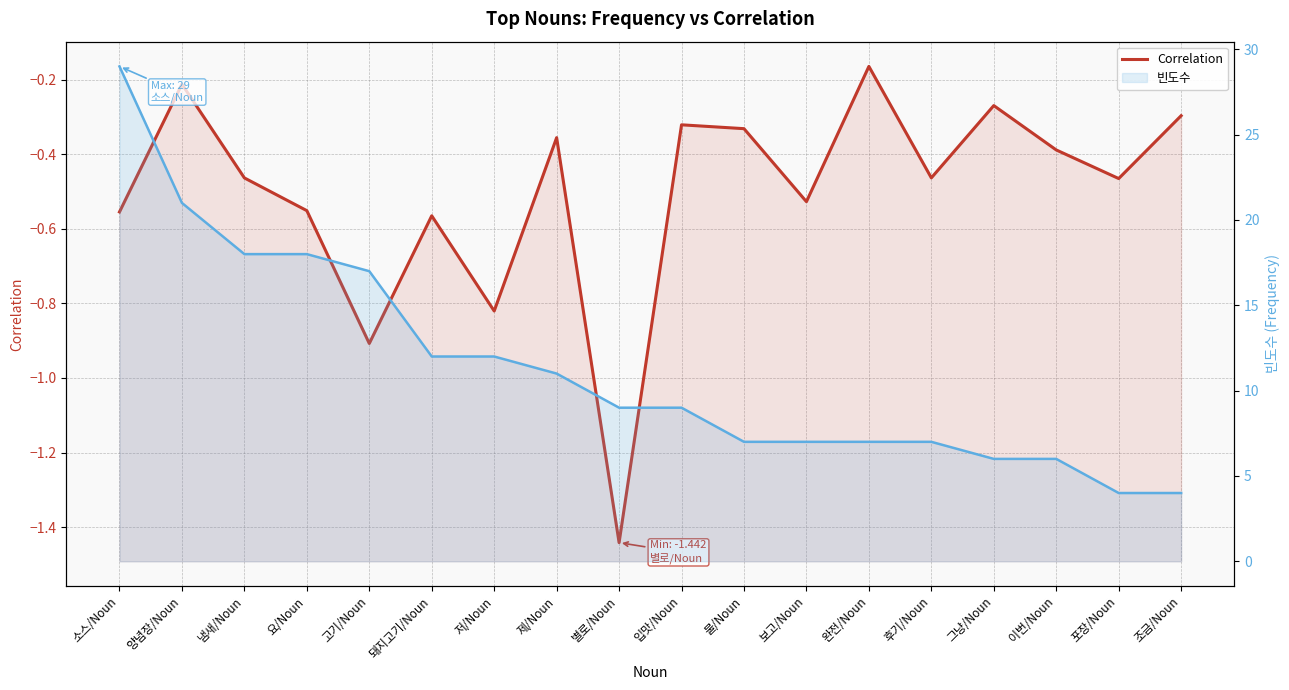

Rank the series at 완전/Noun from highest to lowest value.

빈도수, Correlation